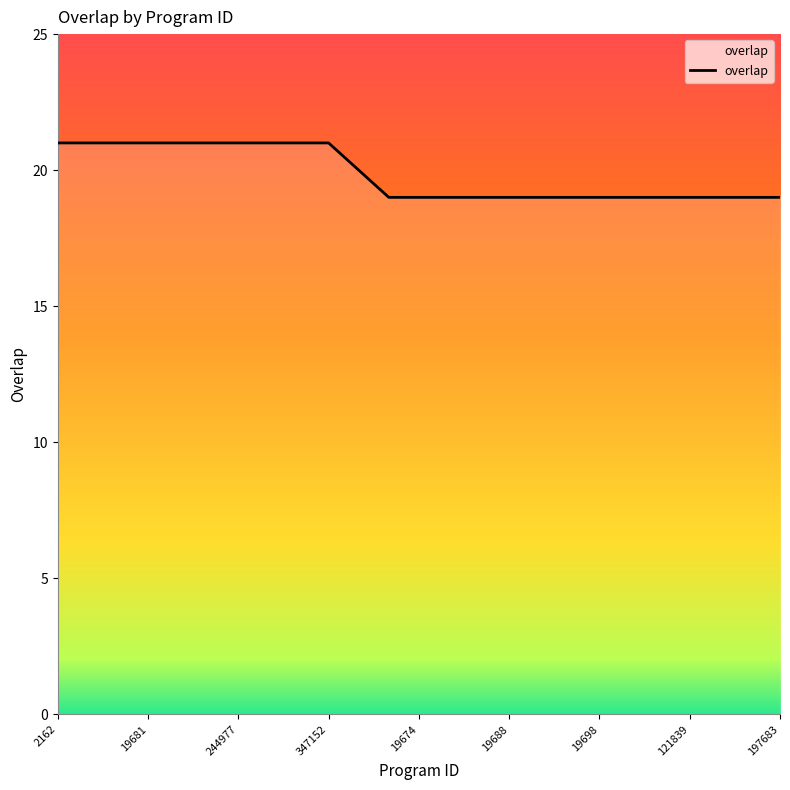

Is this an area chart (filled region under the line)?

Yes